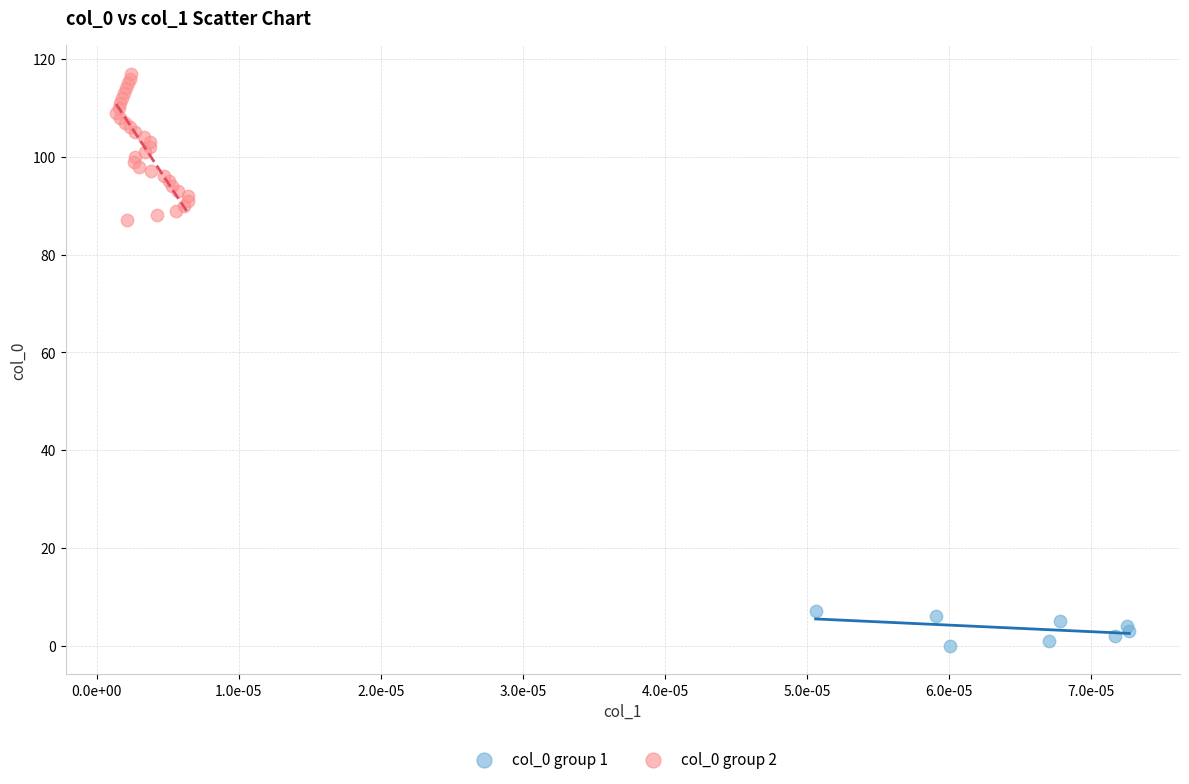

What are all the series names shown in the legend?

col_0 group 1, col_0 group 2